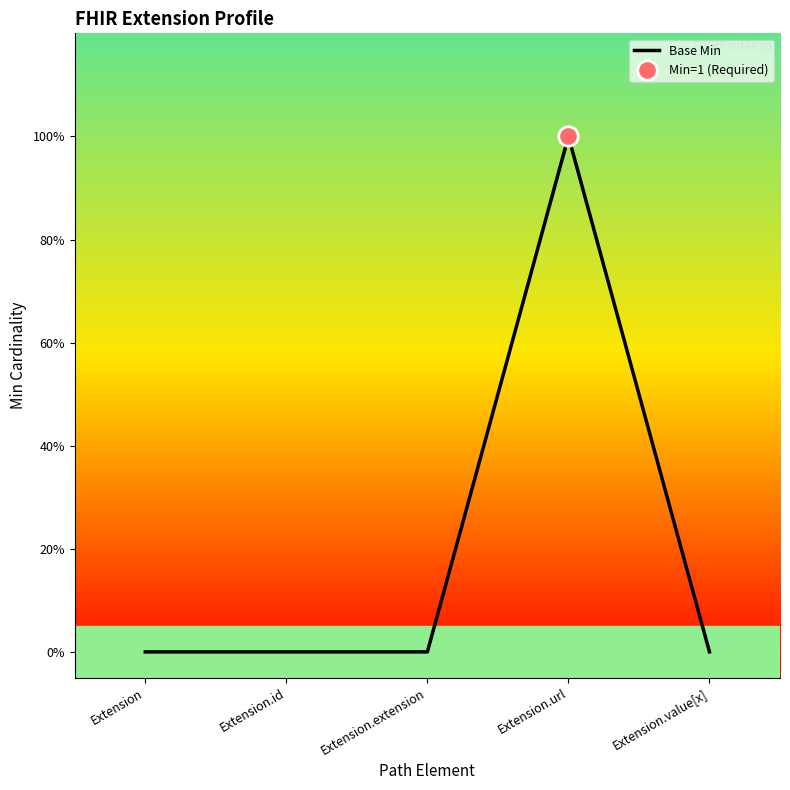

Where is the data nearest to the value 0?

Extension